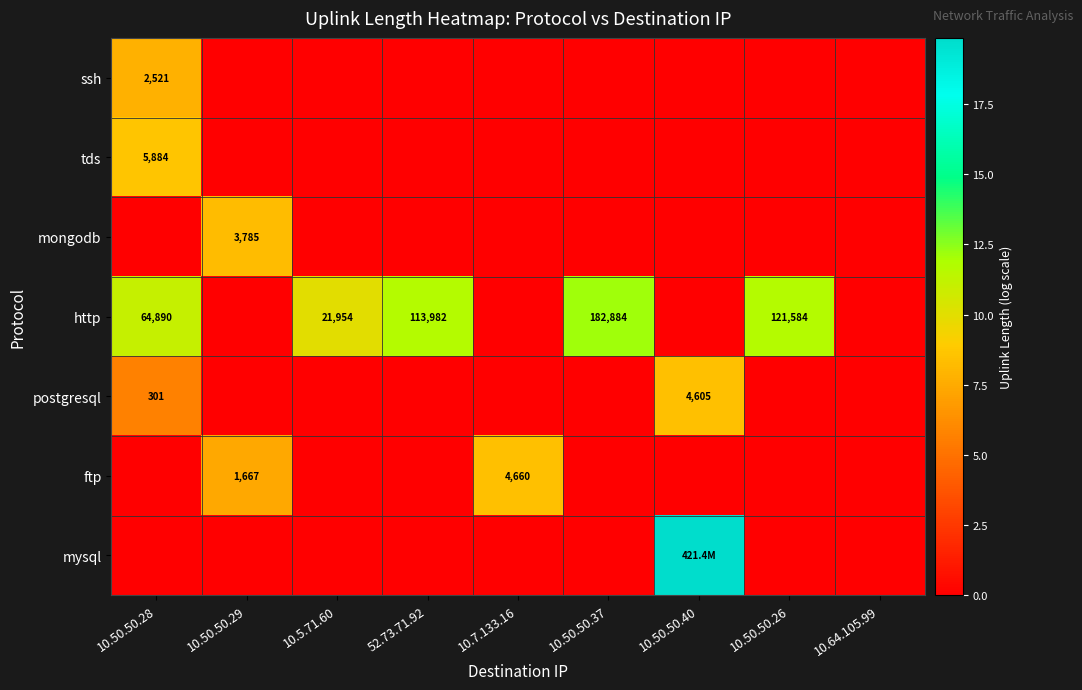

What is the average value of the ftp series?

1.8